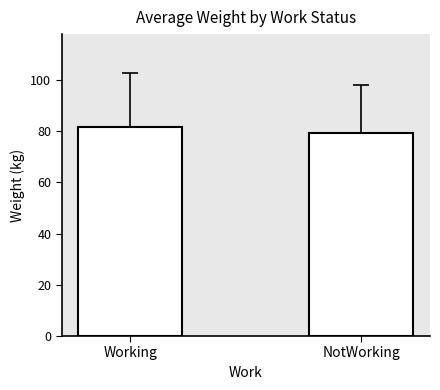

Rank the categories by value from highest to lowest.

Working, NotWorking